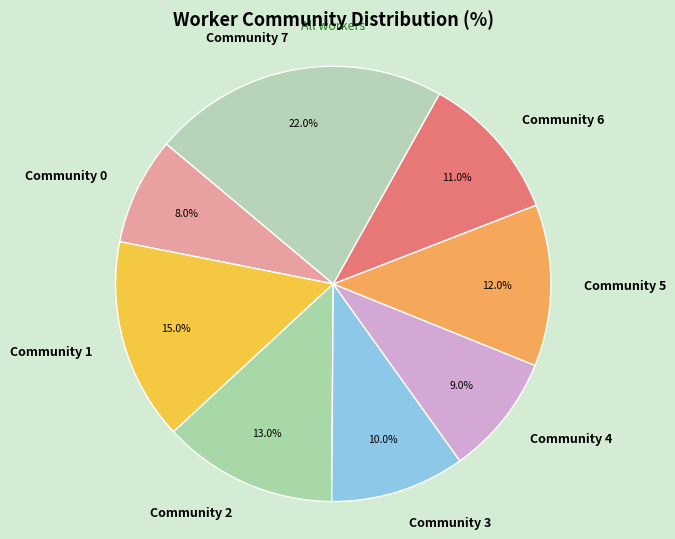

Is there a majority slice in this chart?

No